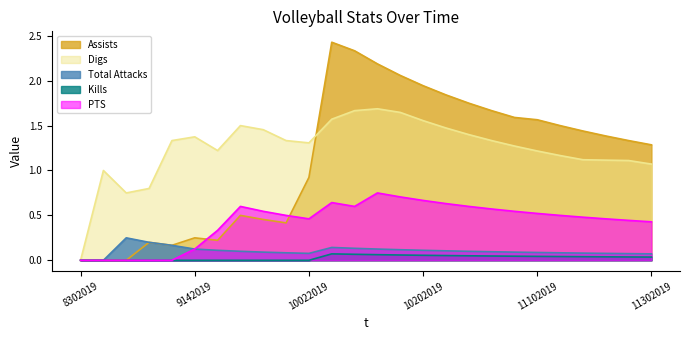

Where is the first local maximum for Total Attacks?

9072019